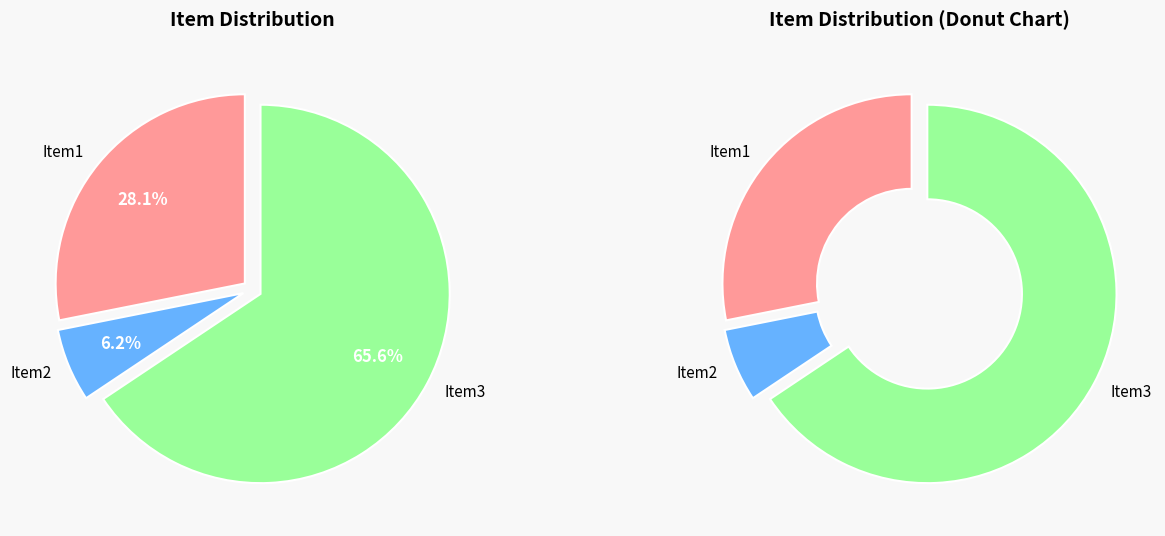

What portion of the pie excludes Item3?

34.4%